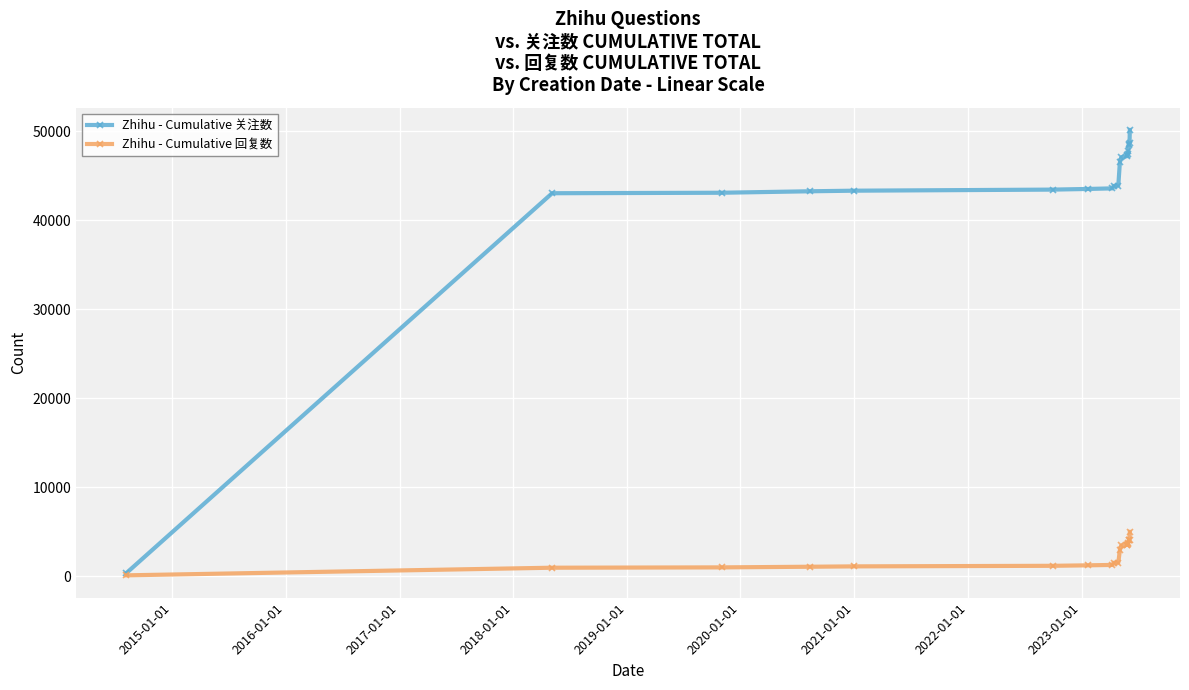

Rank the series by their average value, from highest to lowest.

Zhihu - Cumulative 关注数, Zhihu - Cumulative 回复数